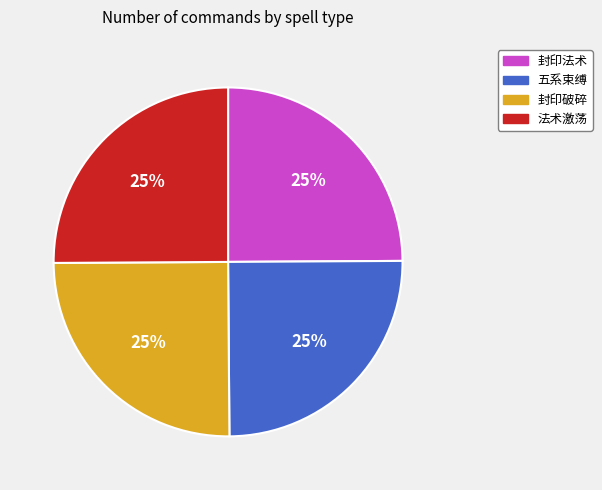

What is the ratio of the value at 五系束缚 to the value at 法术激荡?

1.0